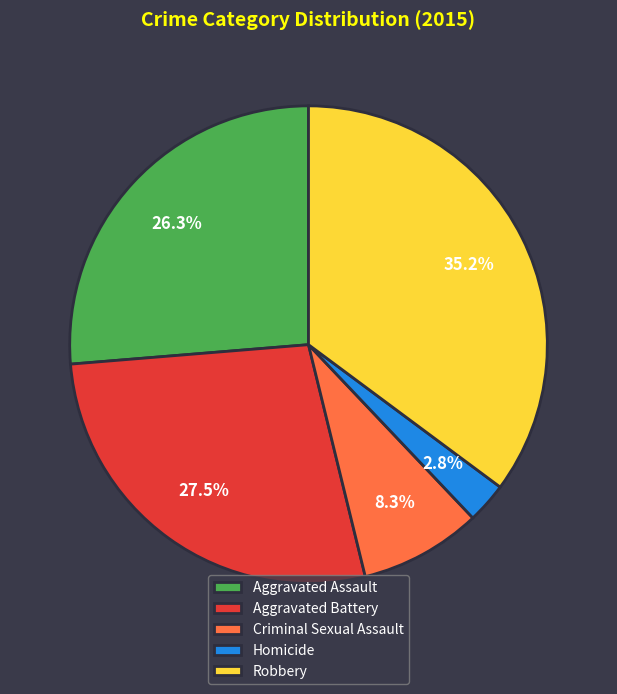

Which has a higher value, Homicide or Criminal Sexual Assault?

Criminal Sexual Assault